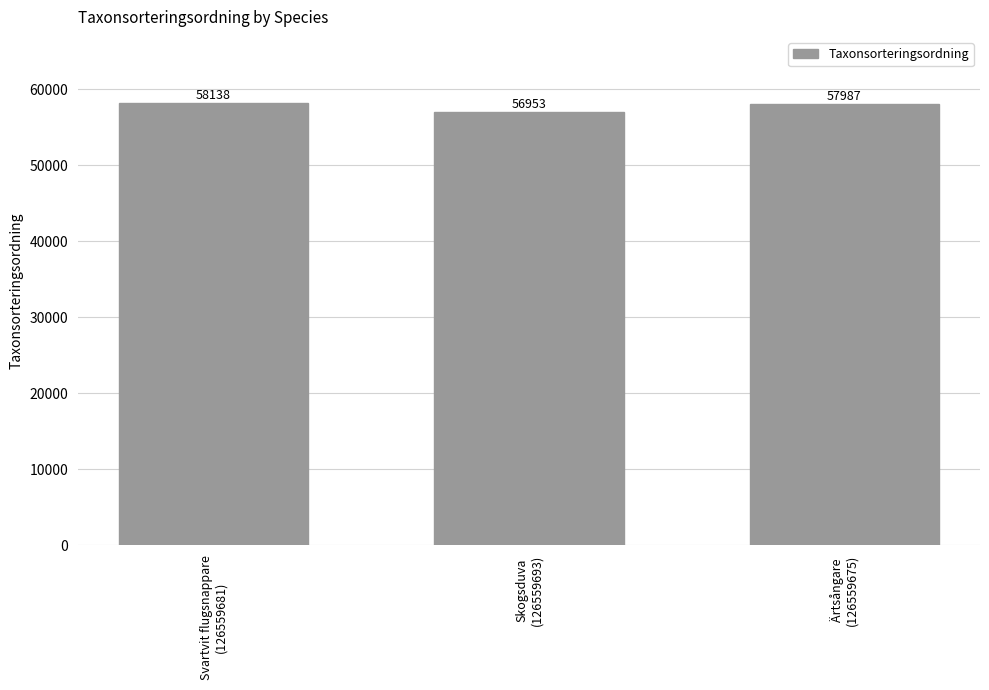

Rank the categories by value from lowest to highest.

Skogsduva
(126559693), Ärtsångare
(126559675), Svartvit flugsnappare
(126559681)